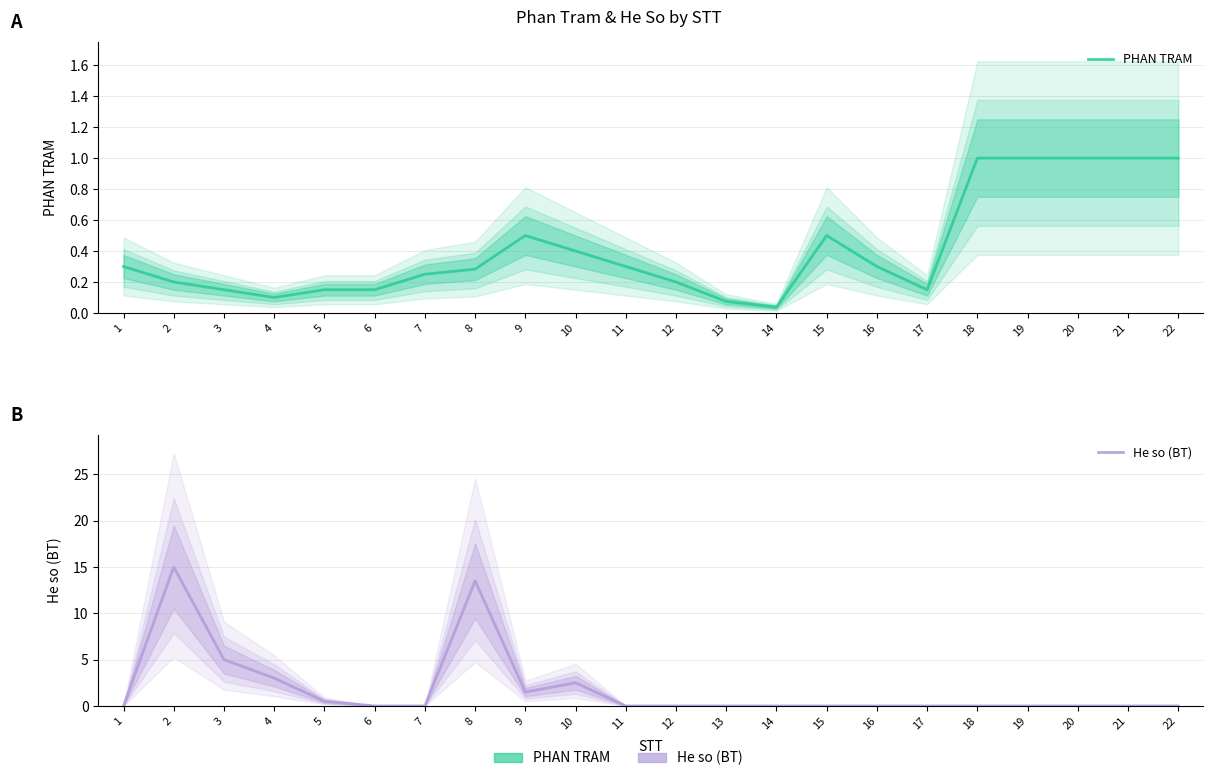

Does the chart have visible grid lines?

Yes